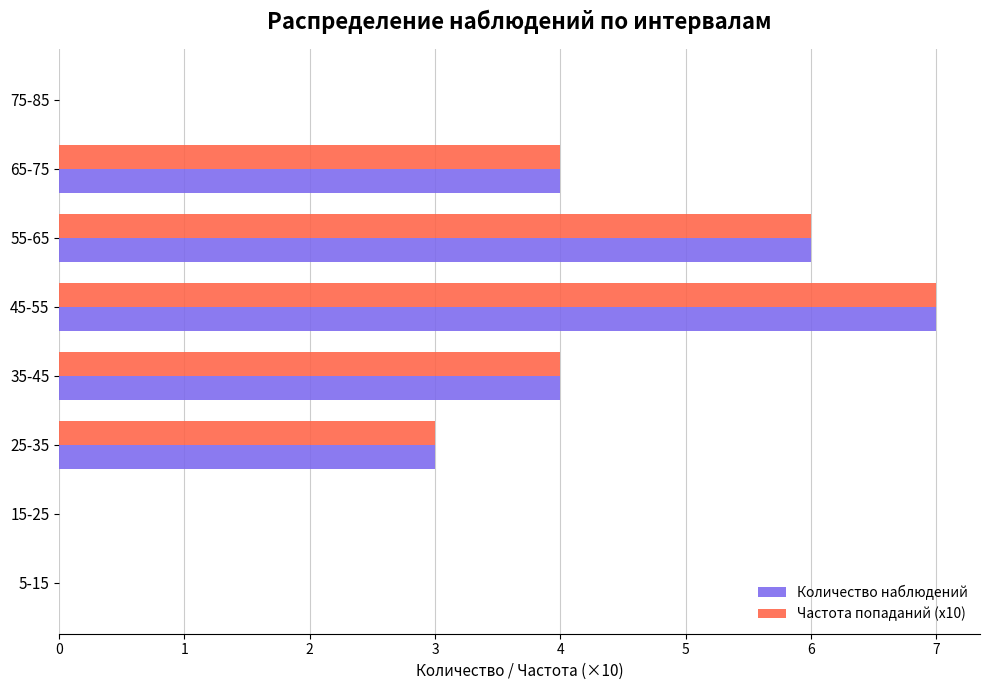

Which category has the highest value across all series?

45-55